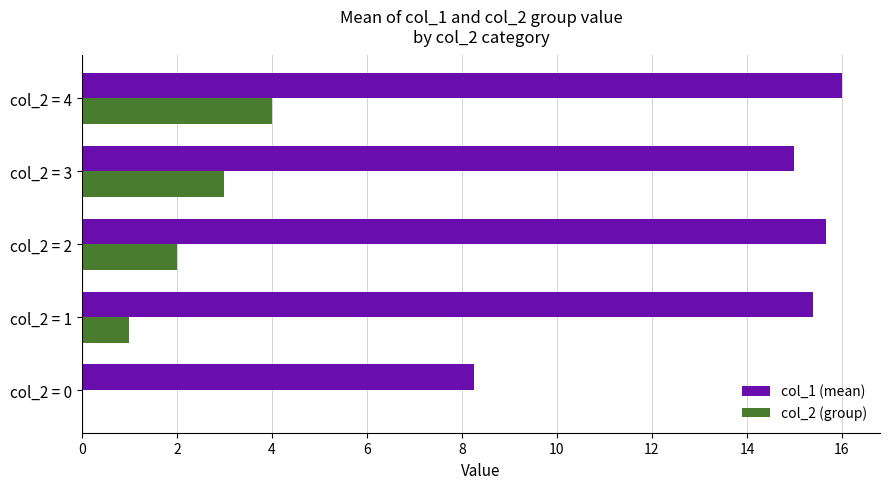

True or false: col_2 (group) has a value of 4.0 at col_2 = 4.

True